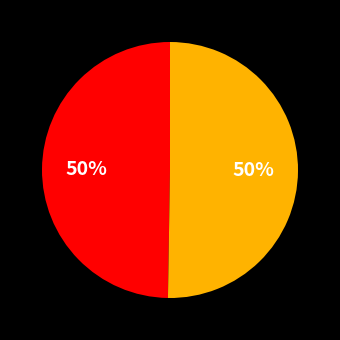

To the nearest percent, what is the average slice percentage?

50%